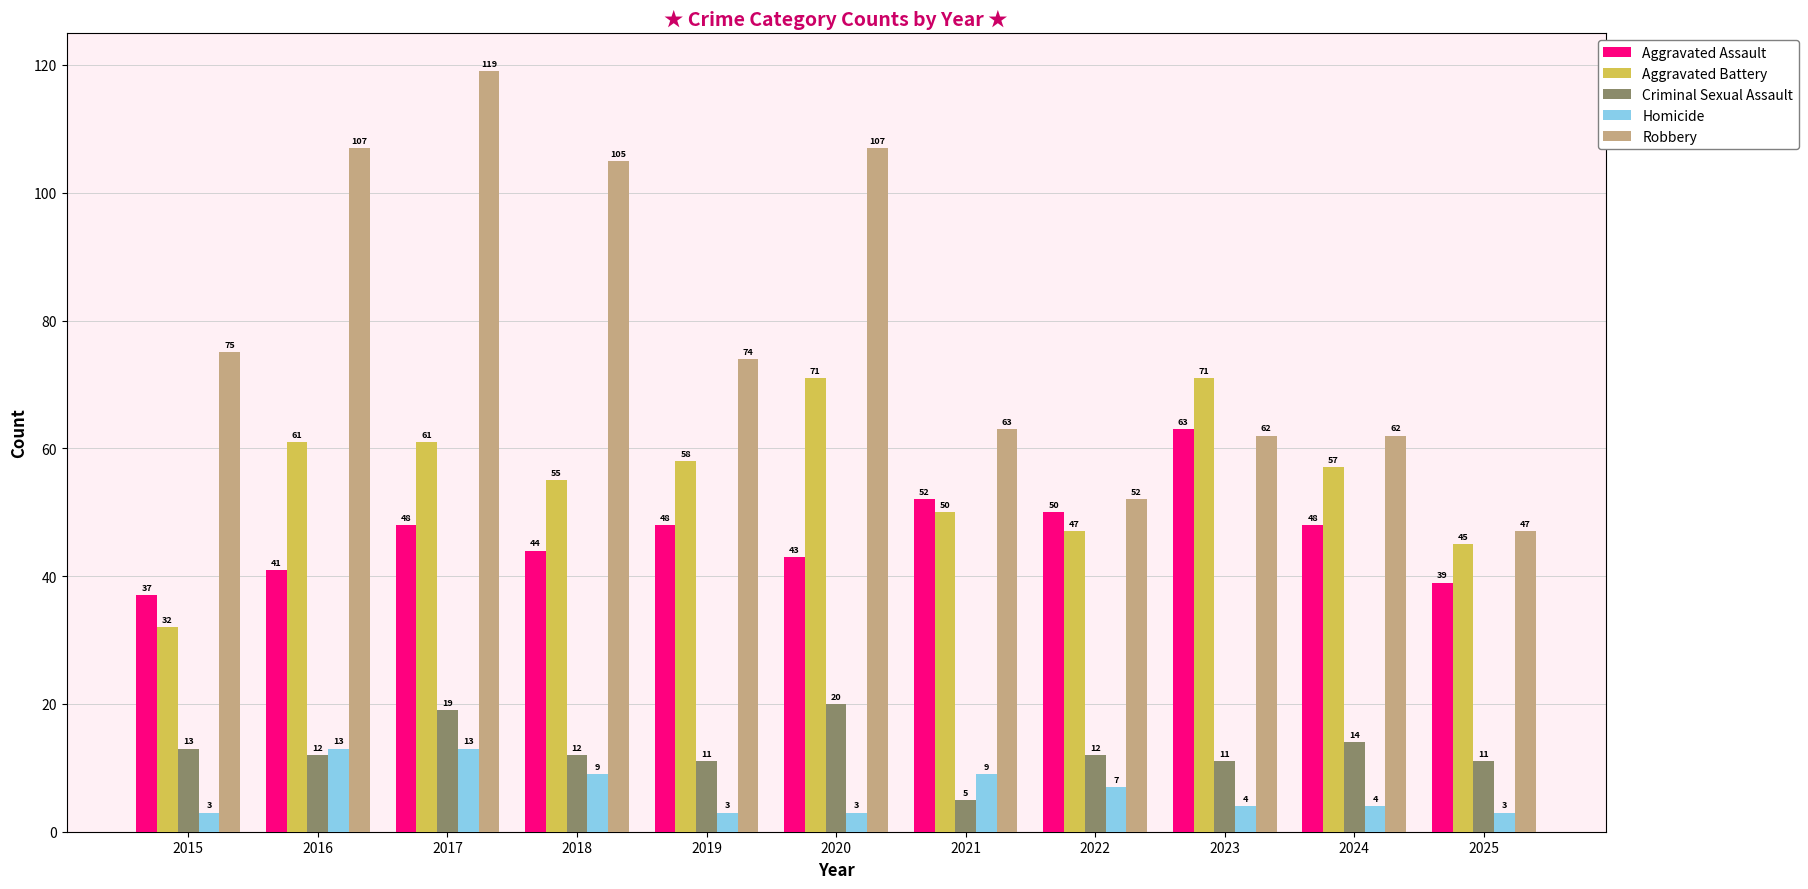

Is it true that Homicide equals 4 at 2023?

True